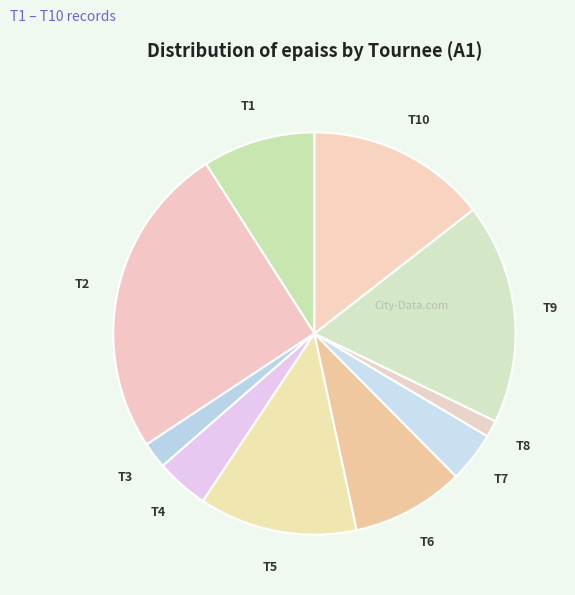

How many slices are in this pie chart?

10